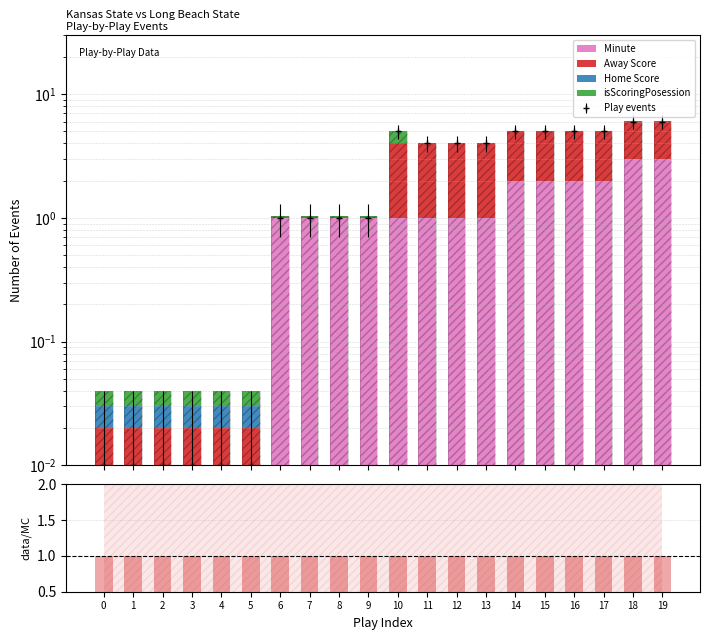

Which has a higher value, 12 or 0?

12